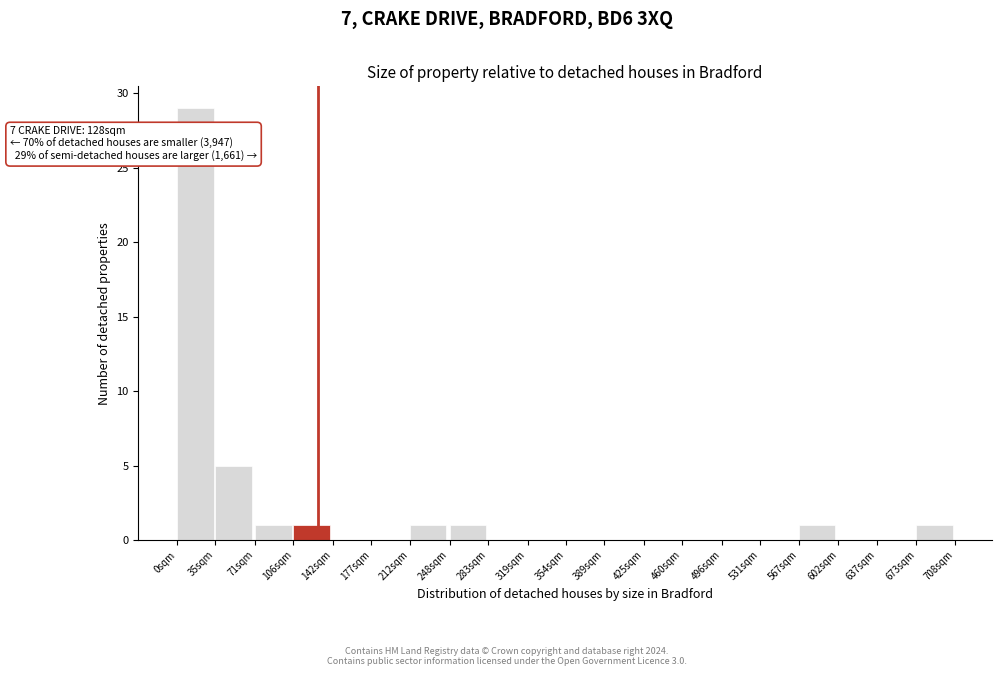

Reading right to left, what are all the values shown in this chart?

673sqm=1	637sqm=0	602sqm=0	567sqm=1	531sqm=0	496sqm=0	460sqm=0	425sqm=0	389sqm=0	354sqm=0	319sqm=0	283sqm=0	248sqm=1	212sqm=1	177sqm=0	142sqm=0	106sqm=1	71sqm=1	35sqm=5	0sqm=29